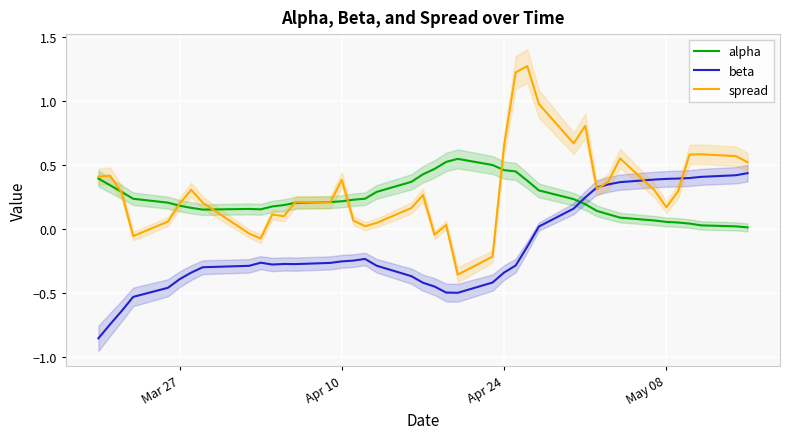

True or false: alpha and spread cross at least once.

True